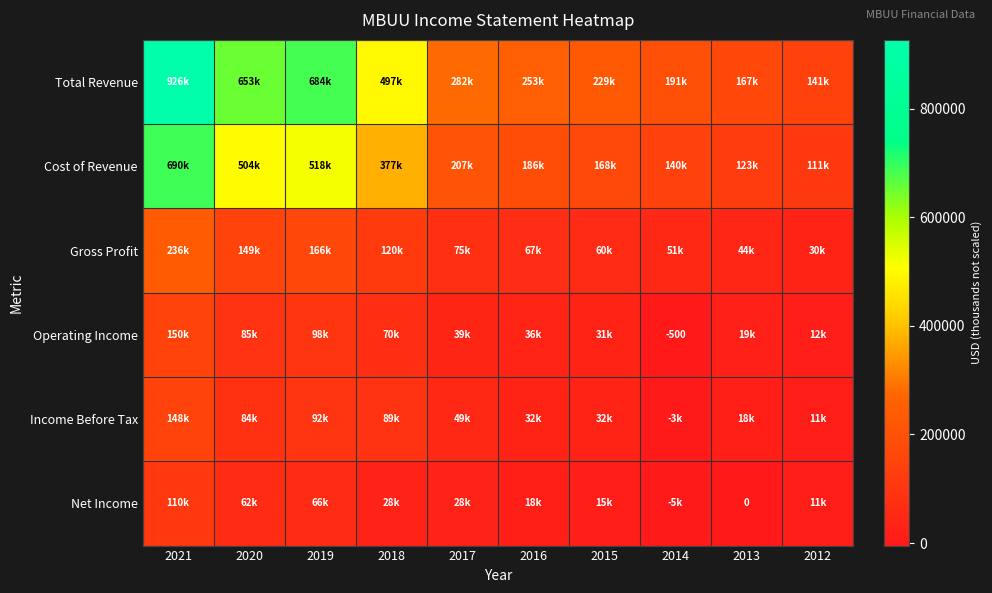

Where does the Net Income series first go above 27600?

2021